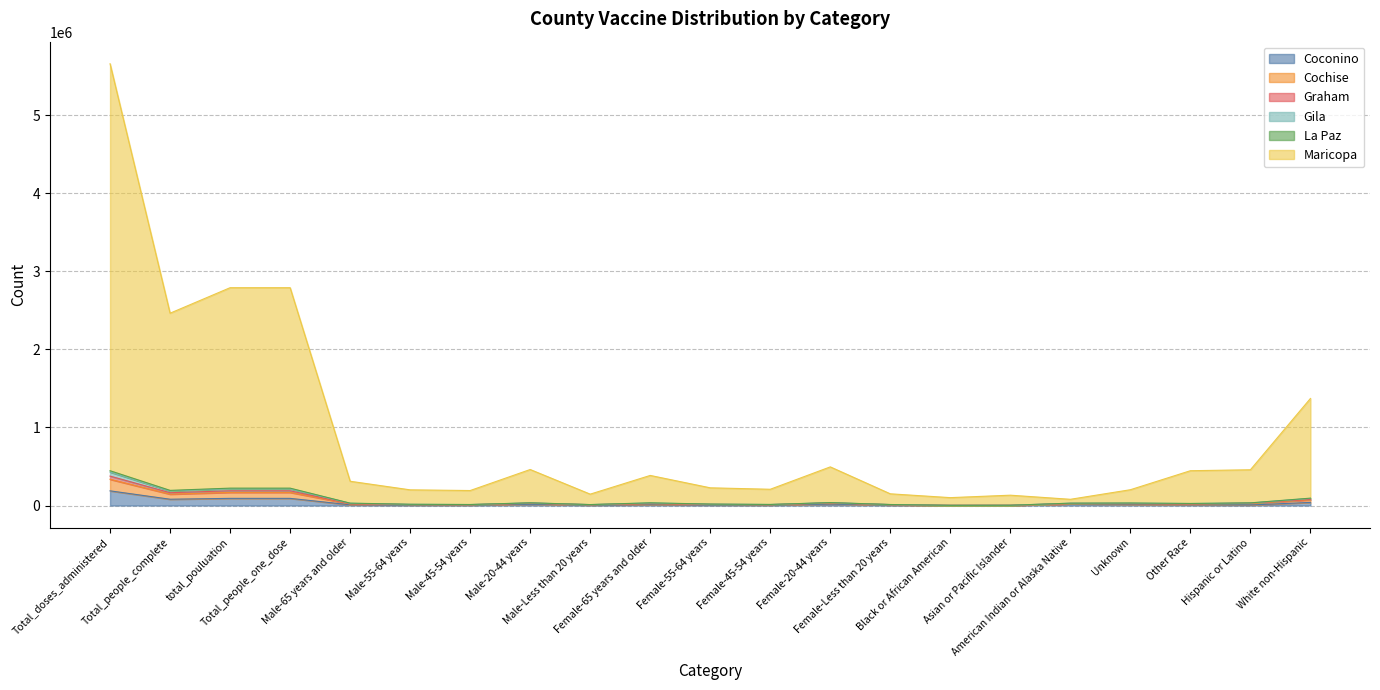

The Maricopa series shows 14218 at Female-Less than 20 years. True or false?

False